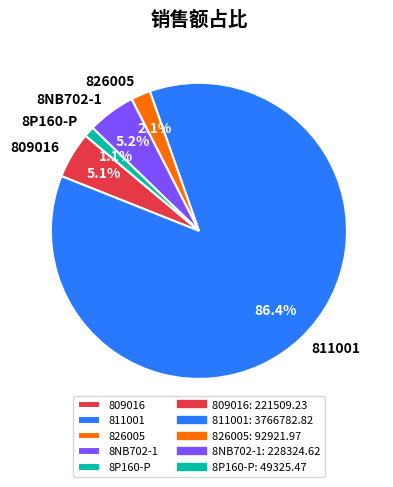

Which category has the biggest portion of the pie?

811001